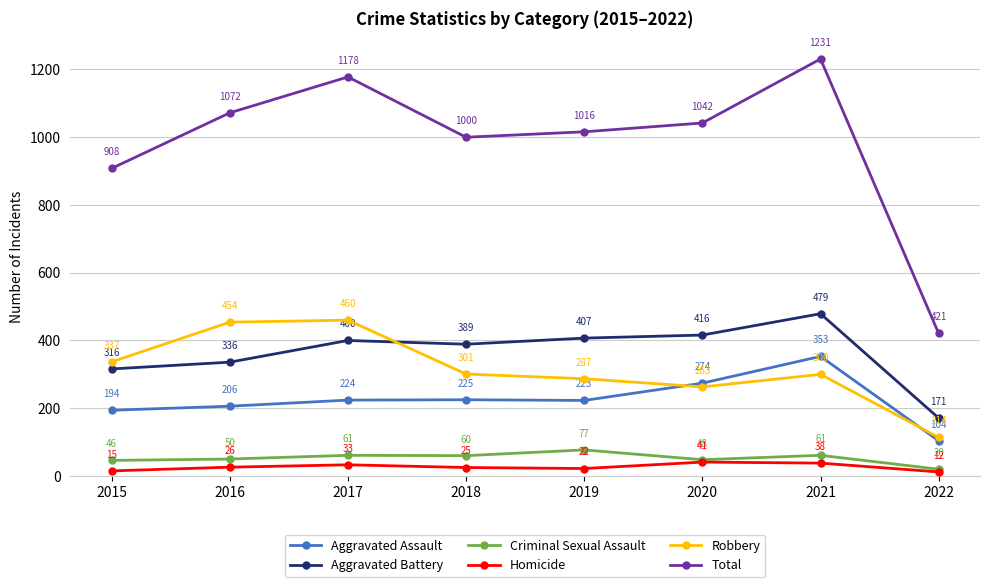

What is the minimum value shown in the chart?

12